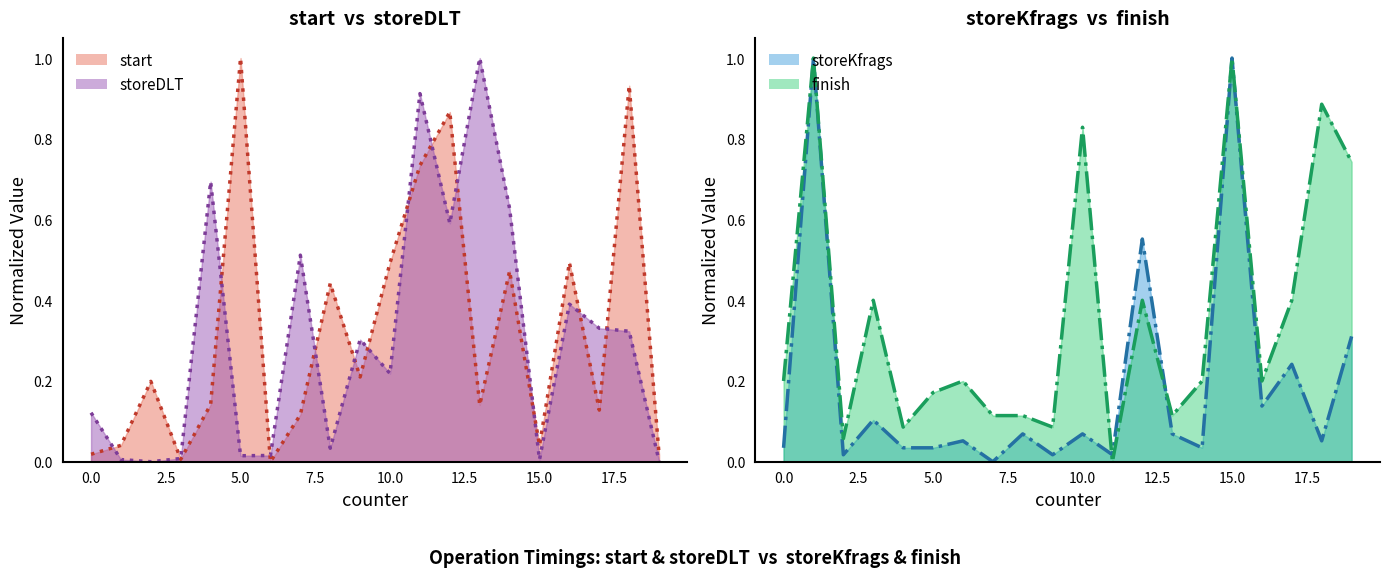

What are all the series names shown in the legend?

start (line), storeDLT (line), storeKfrags (line), finish (line)